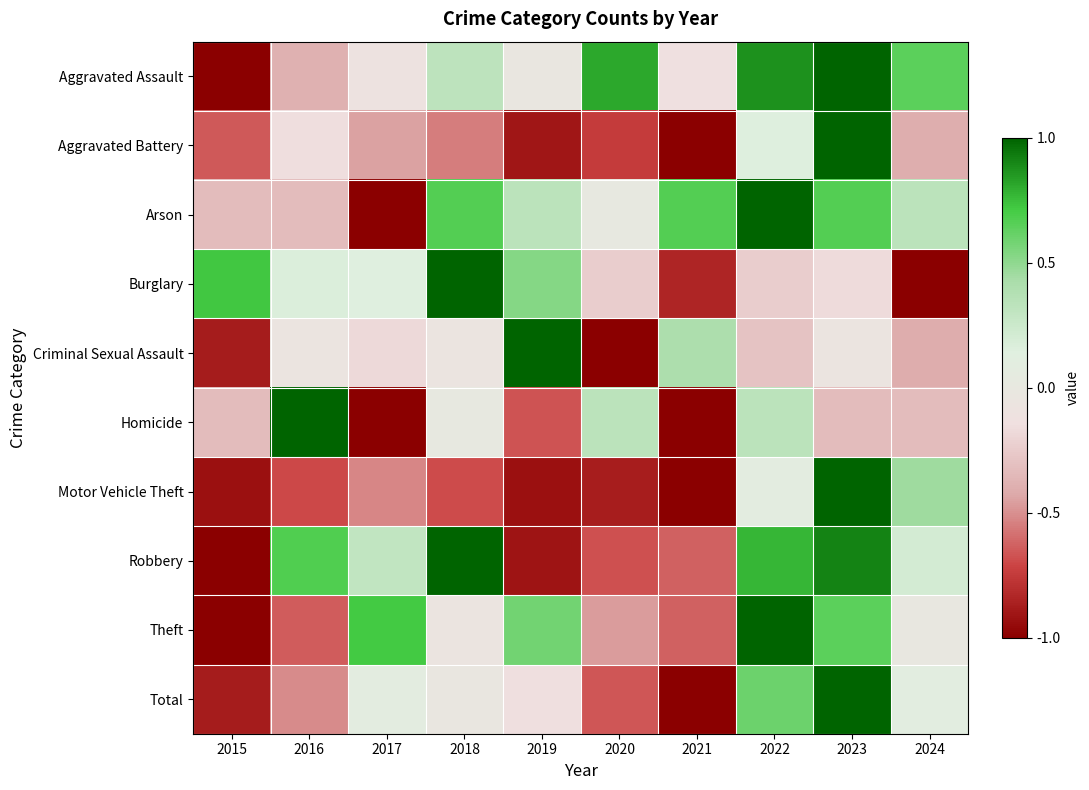

Between 2015 and 2022, which series saw the biggest shift?

Theft